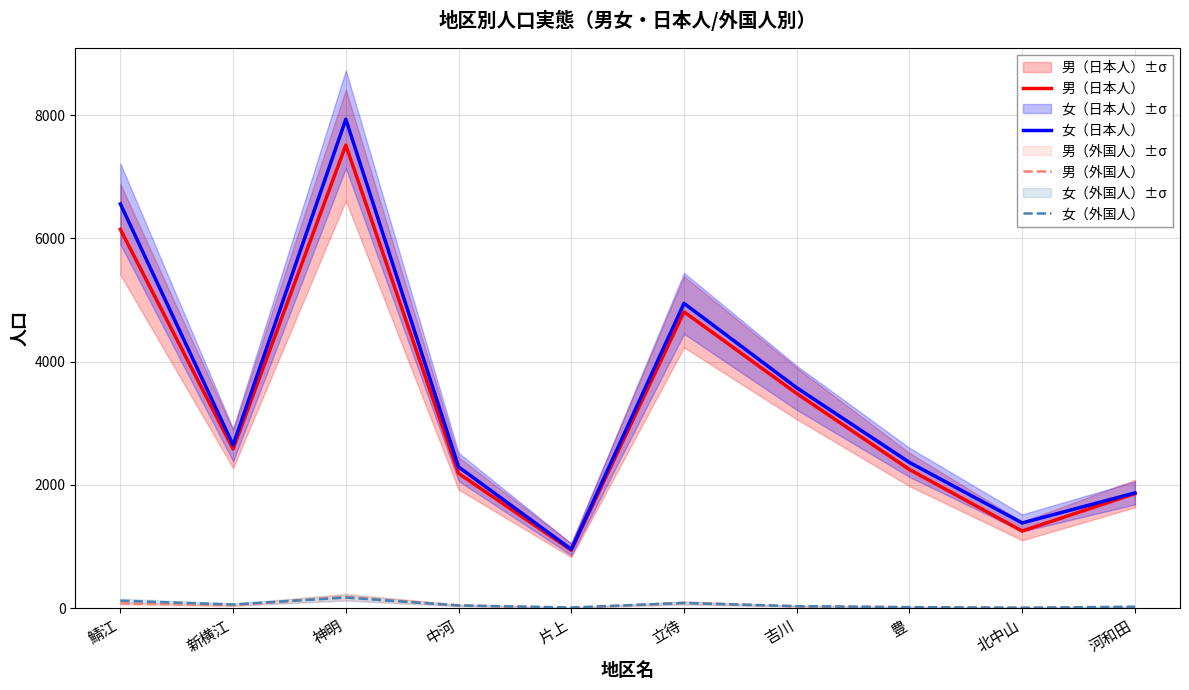

How many lines are shown in the chart?

4